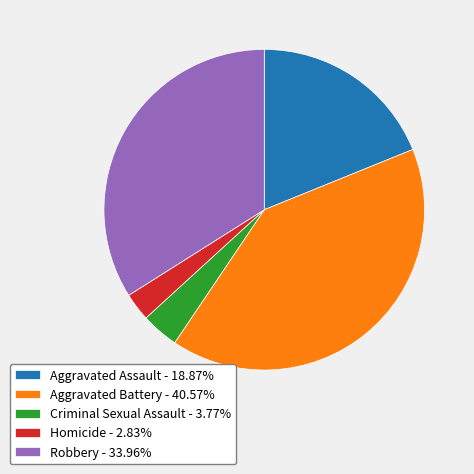

Combined, do Robbery - 33.96% and Criminal Sexual Assault - 3.77% account for over 50%?

No